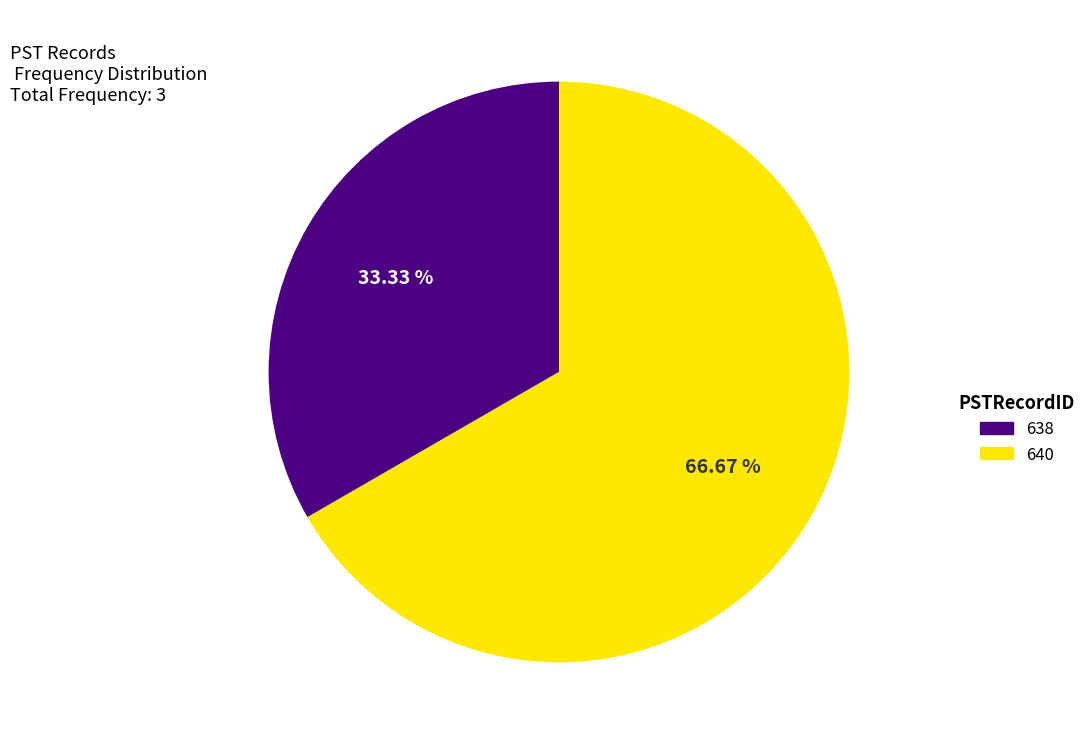

How many slices are in this pie chart?

2